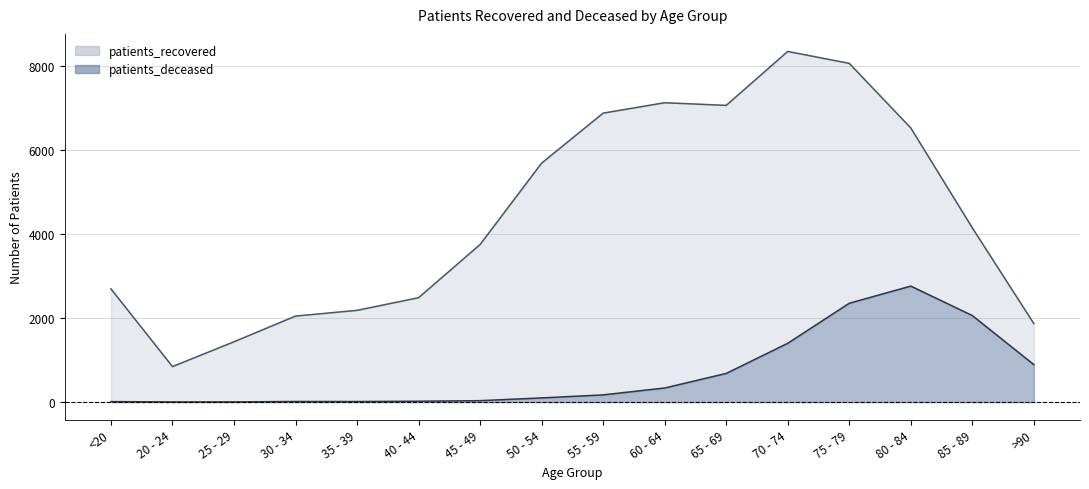

Which series has the widest spread of values?

patients_recovered